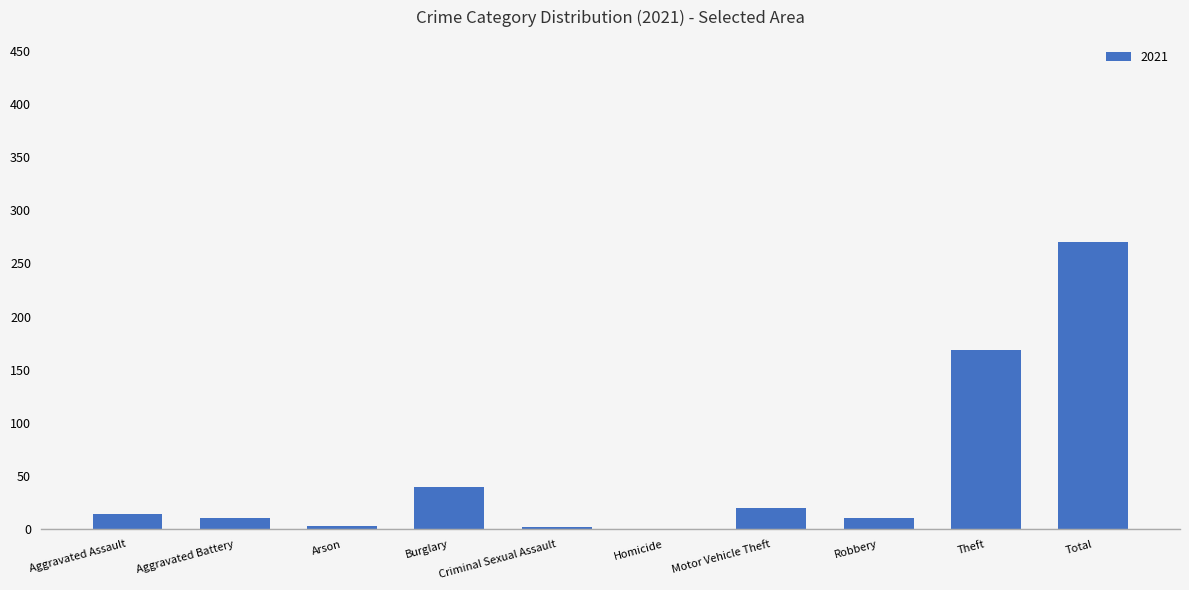

The value at Motor Vehicle Theft is 20. True or false?

True